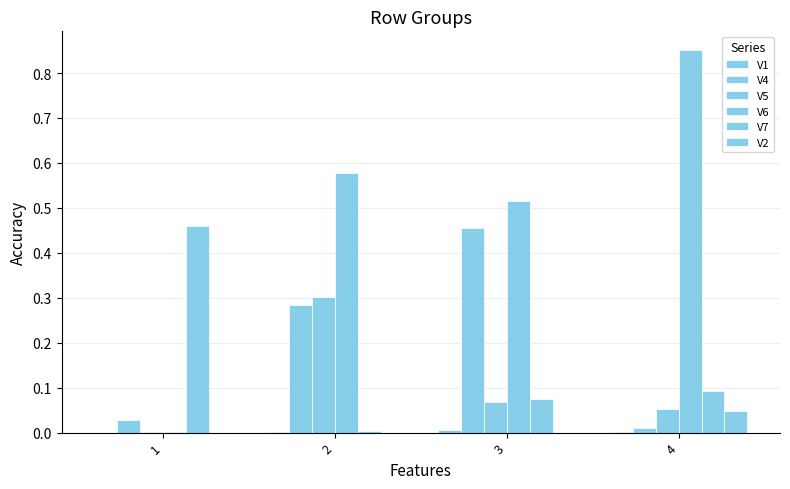

Are the bars grouped side by side (vs. stacked)?

Yes